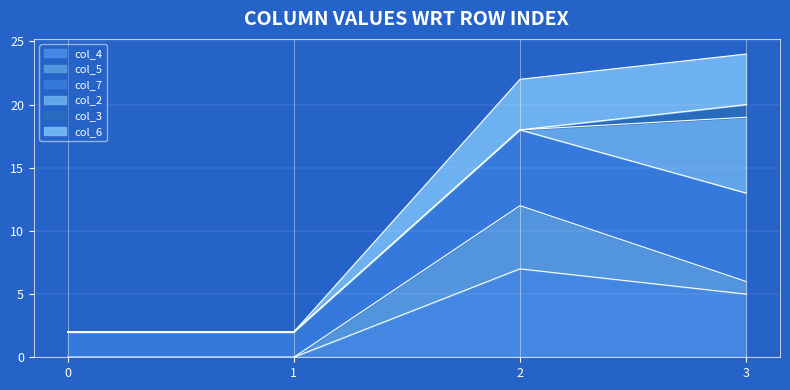

The col_4 series shows 7 at 2. True or false?

True